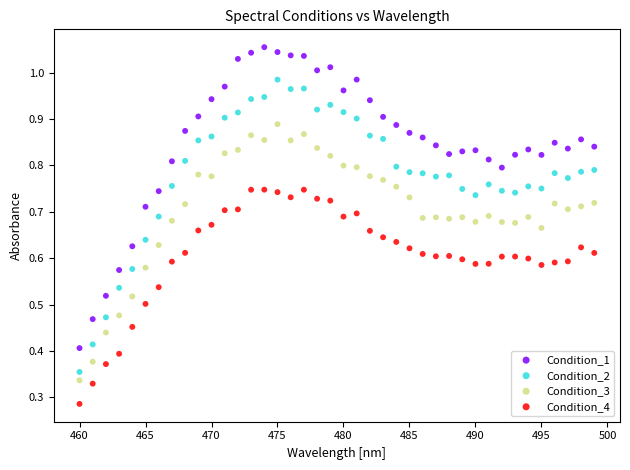

What is the X range (max minus min) for the scatter plot?

39.0